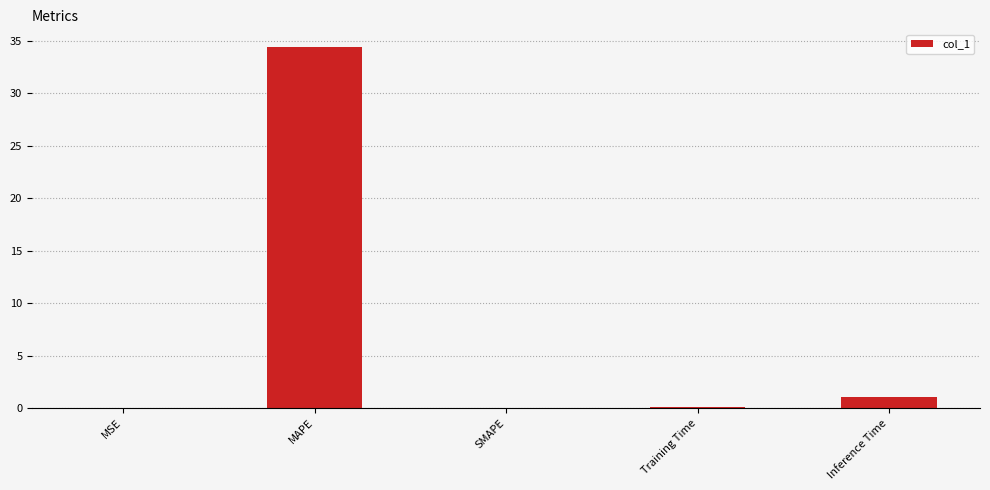

Are the bars horizontal?

No